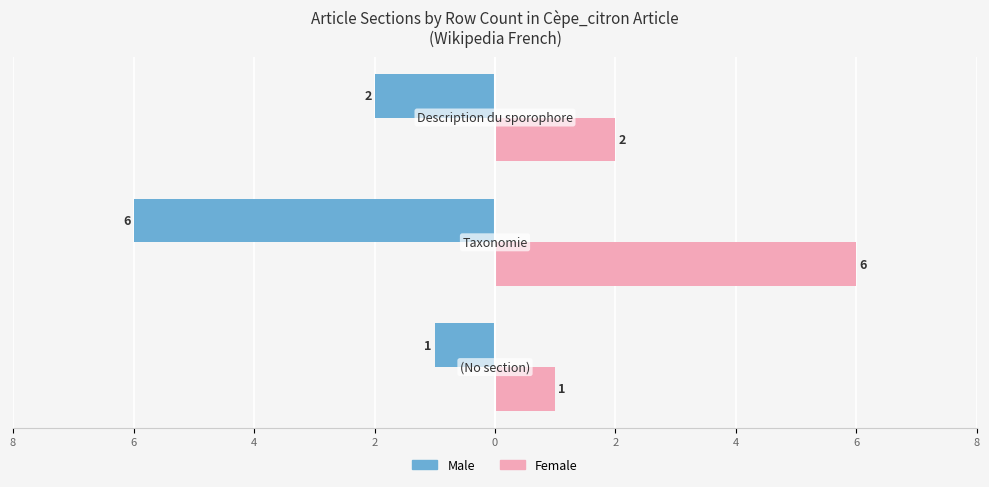

What are all the series names shown in the legend?

Male, Female